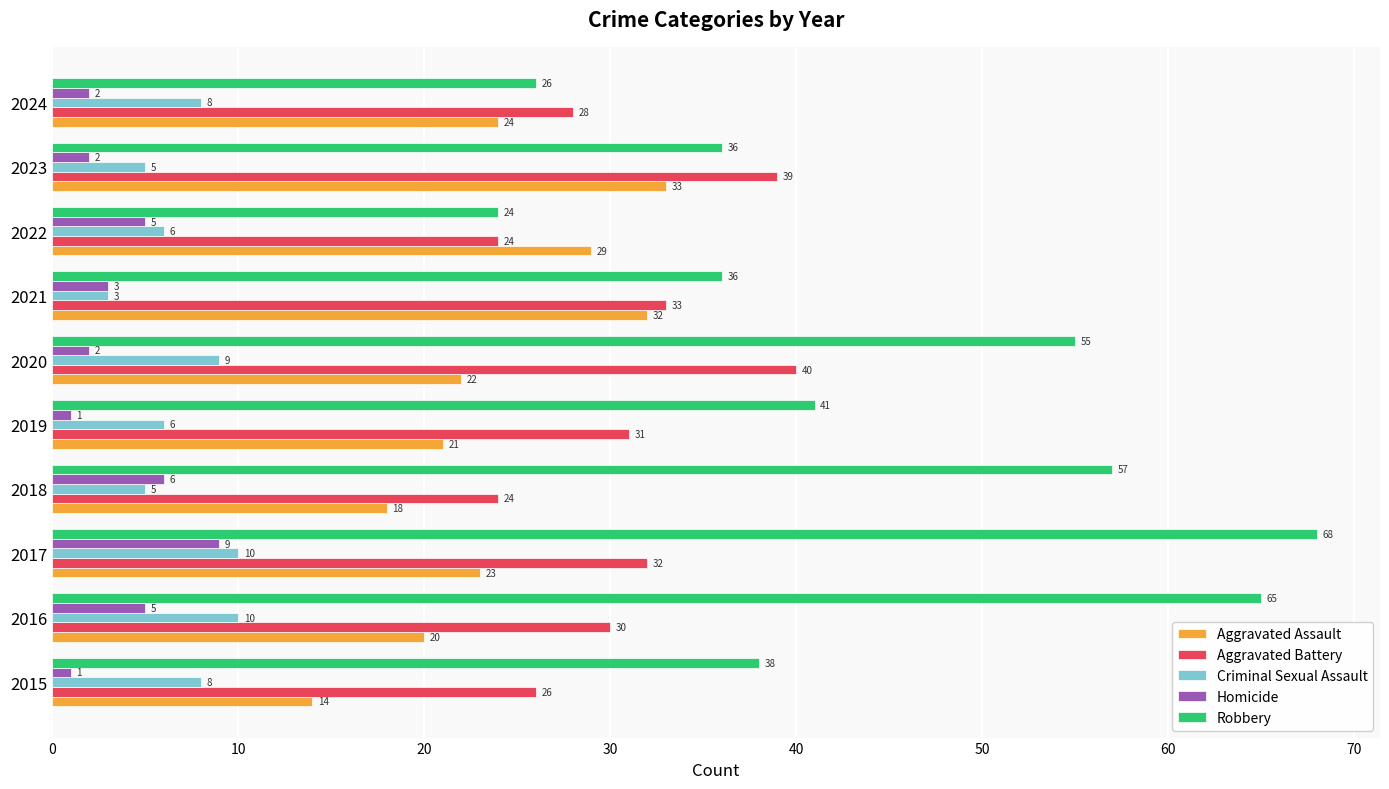

Read the Robbery value at 2021, to the nearest 10.

40